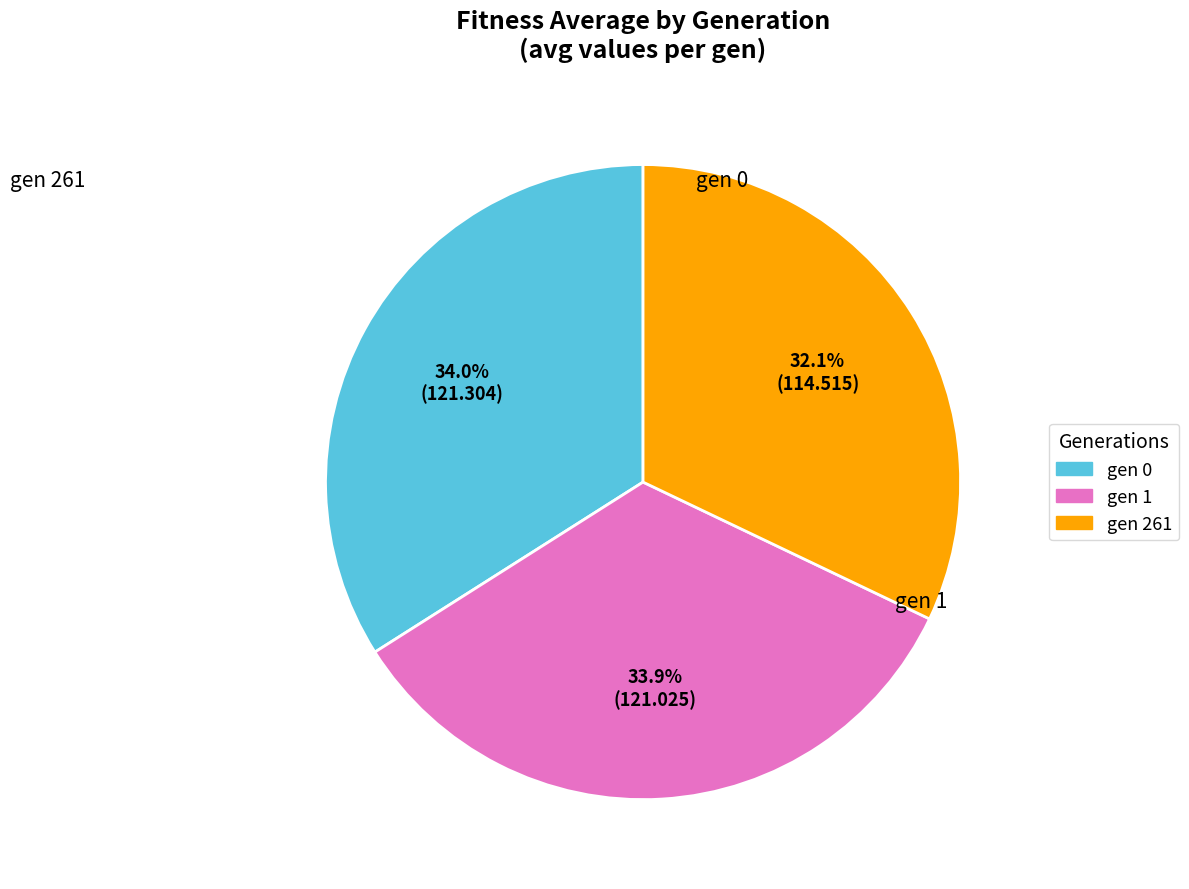

What is the smallest slice in the pie chart?

gen 261